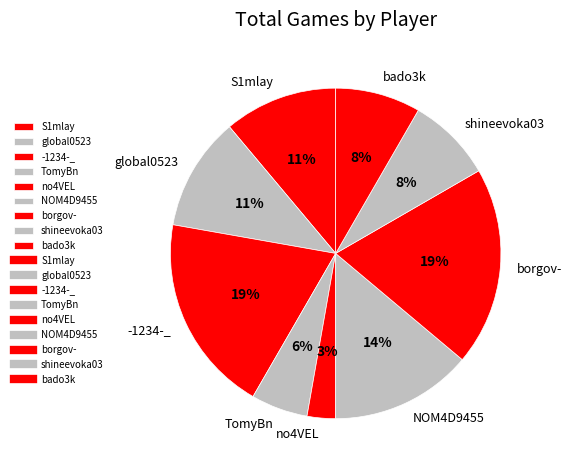

How many slices are in this pie chart?

9